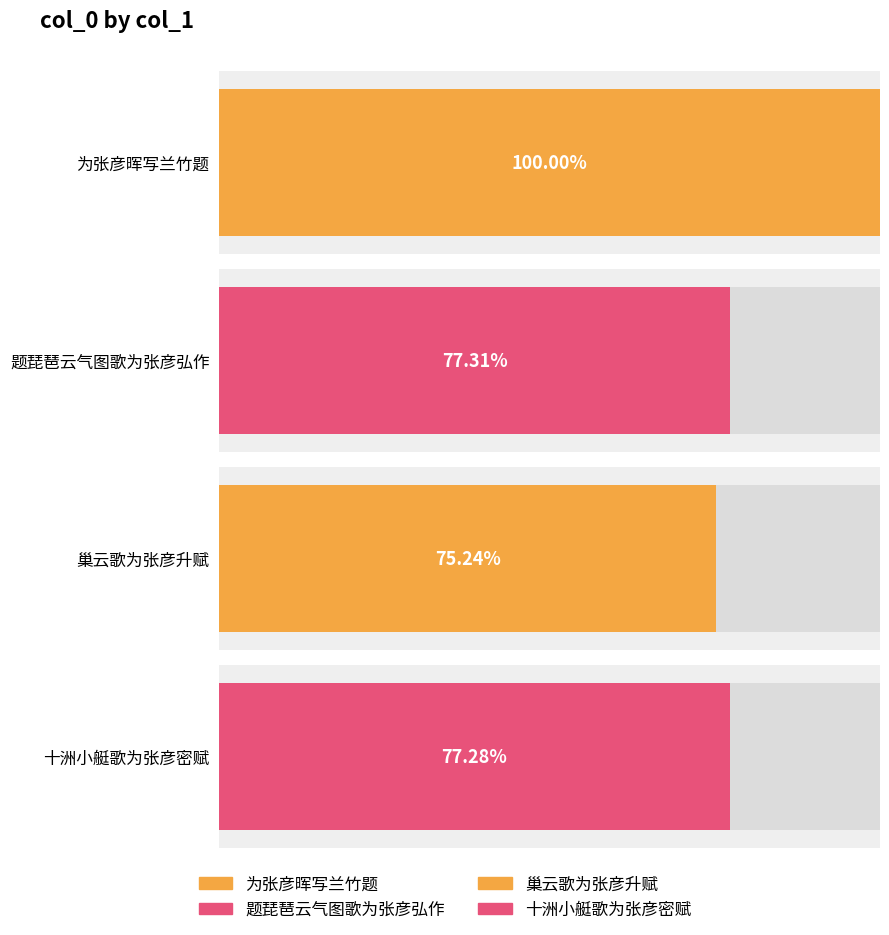

Which label corresponds to the largest value in the chart?

为张彦晖写兰竹题